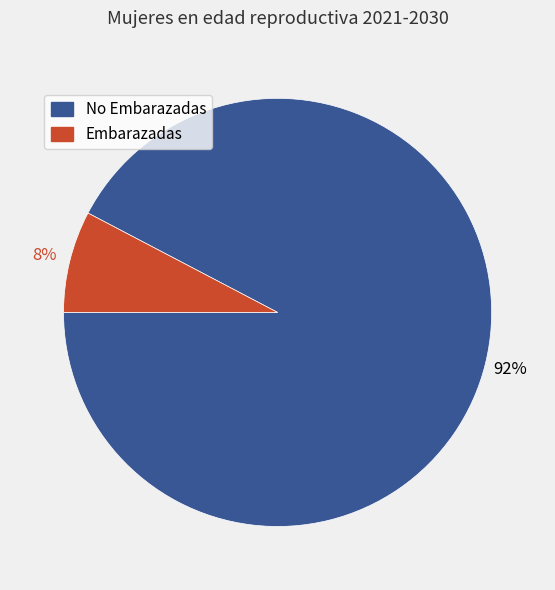

Is there a majority slice in this chart?

Yes